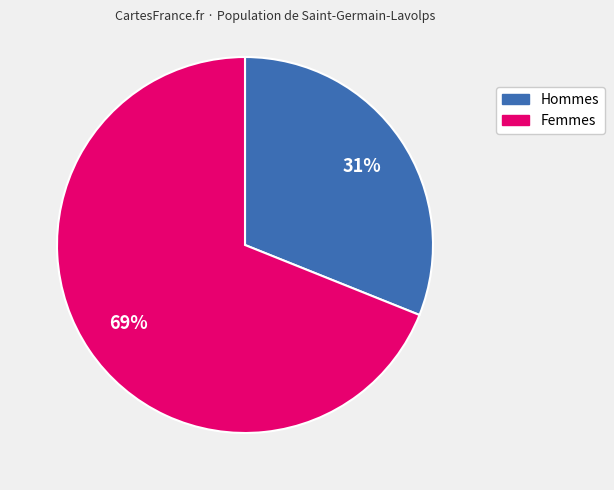

To the nearest percent, what is the average slice percentage?

50%